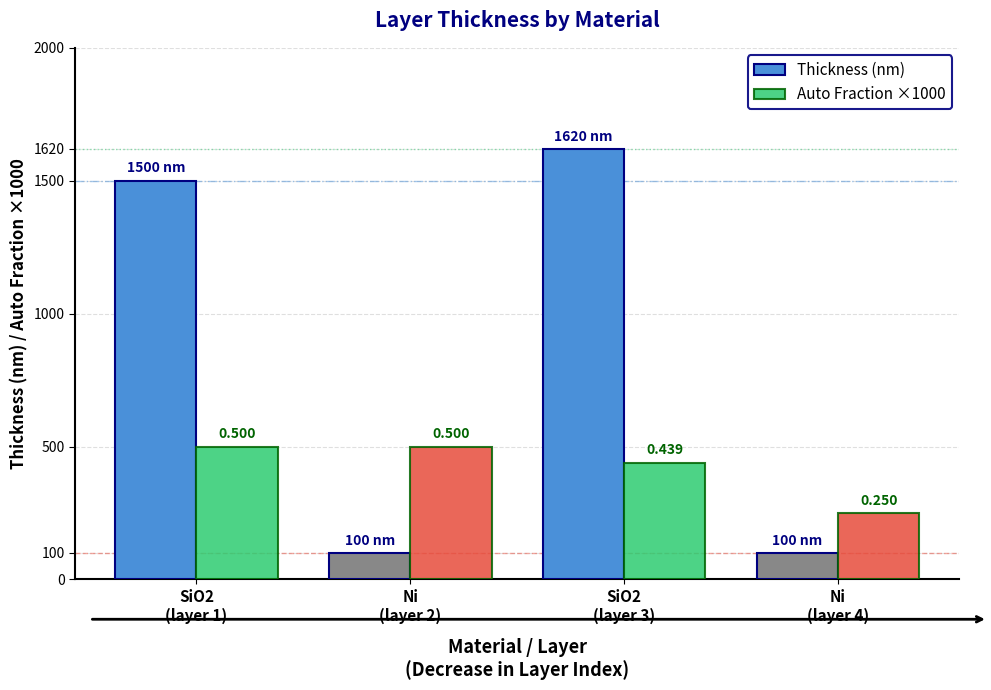

Which has a higher value, Ni
(layer 2) or SiO2
(layer 1)?

SiO2
(layer 1)